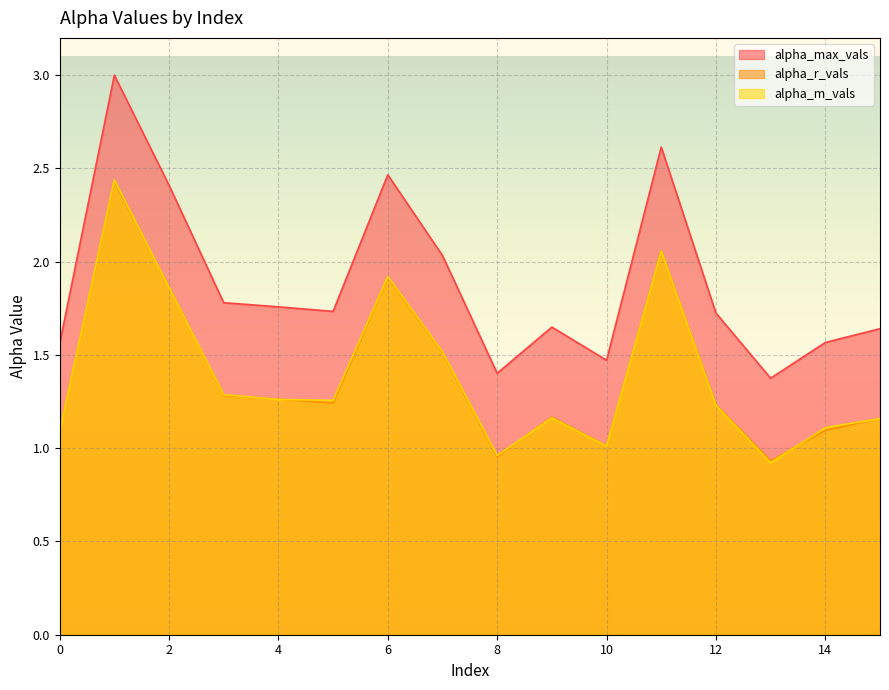

How many intersections are there between alpha_m_vals and alpha_r_vals?

8